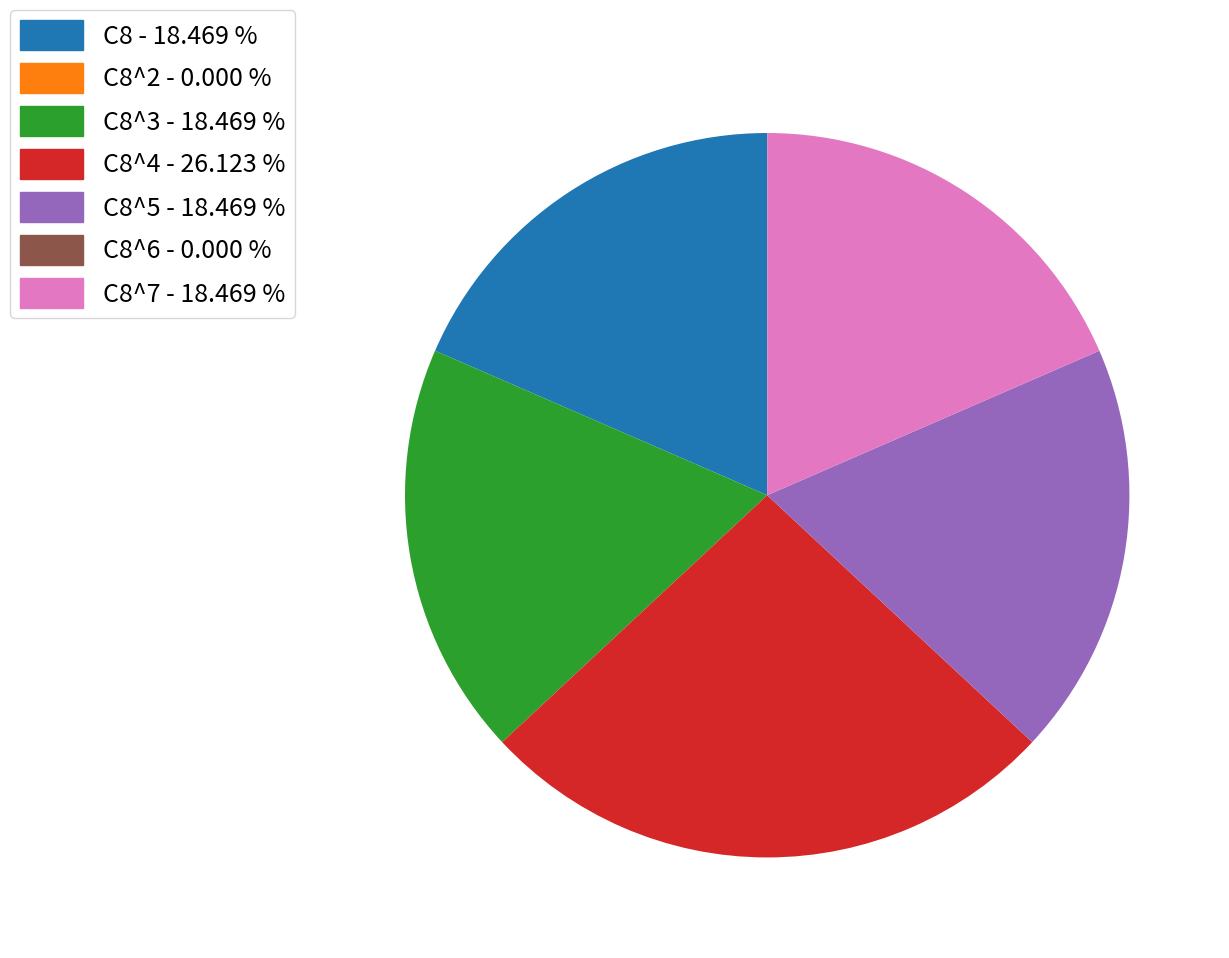

Do C8^5 - 18.469 % and C8^4 - 26.123 % together represent more than half of the pie?

No